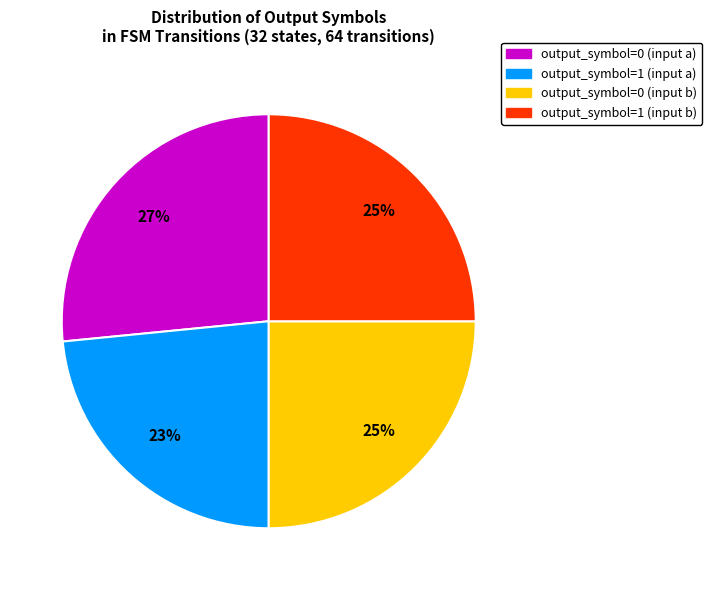

True or false: output_symbol=1 (input a) accounts for 32% of the total.

False